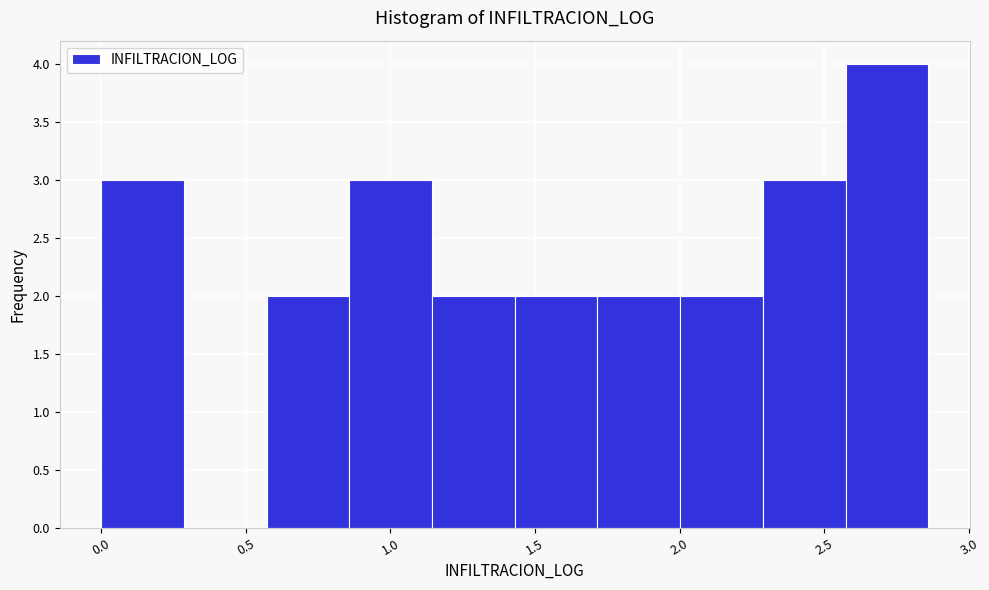

Which range on the x-axis has the tallest bar?

2.55 to 2.85